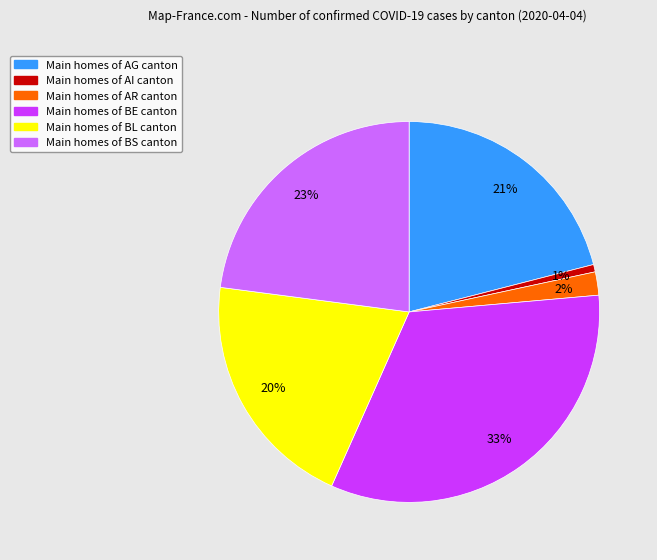

Is there any slice that represents more than half of the pie?

No